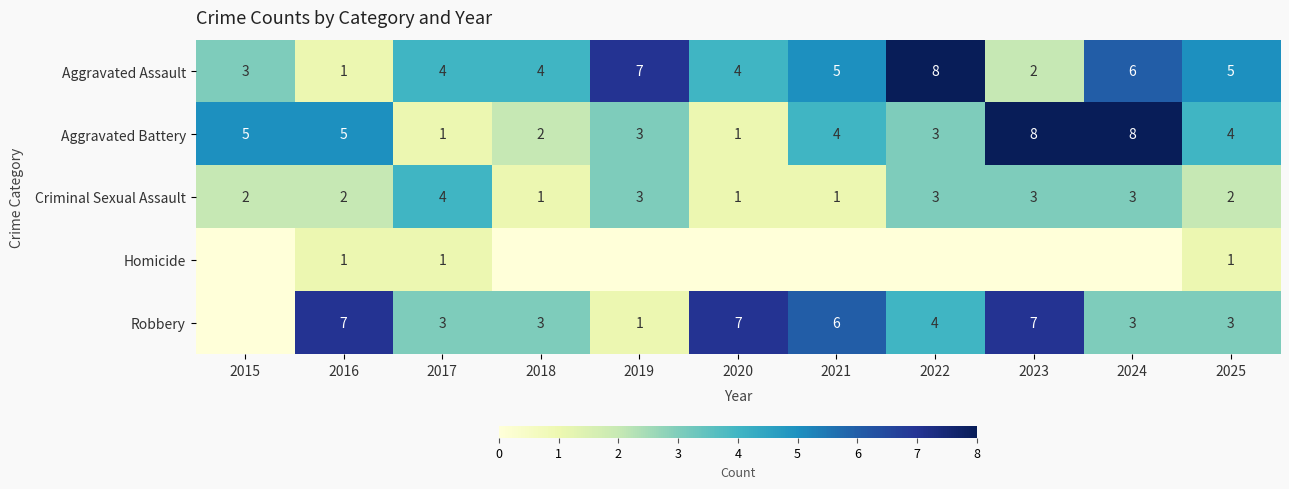

Is it true that Robbery equals 7 at 2020?

True